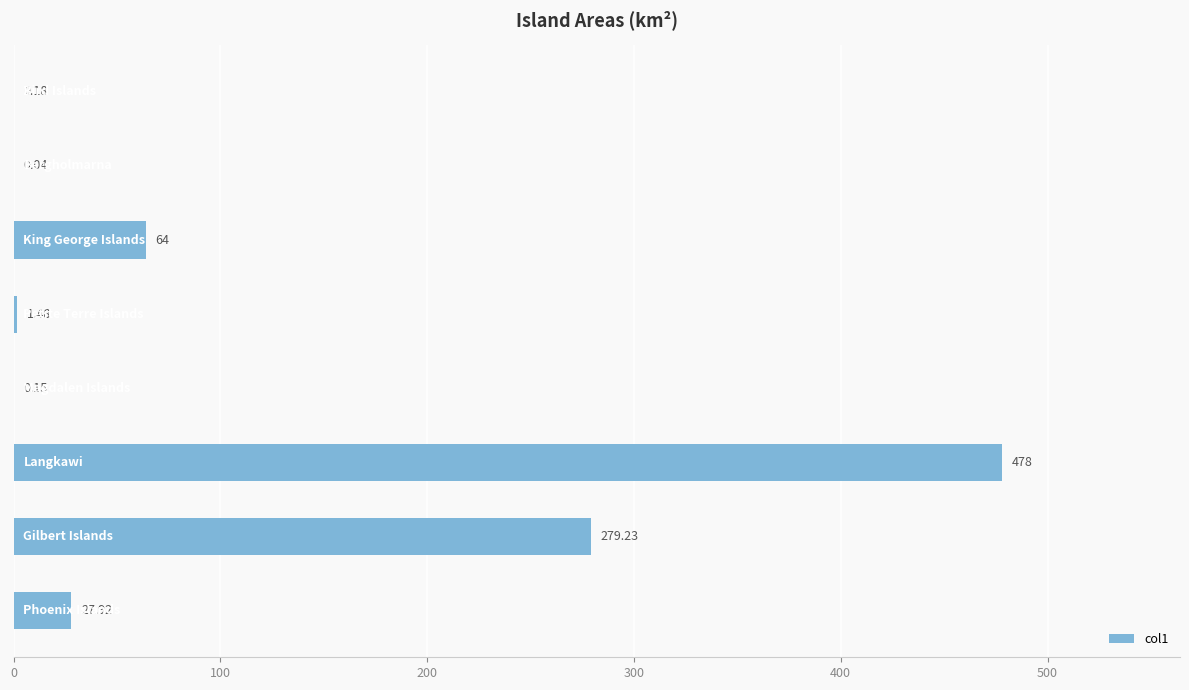

How many data points are above 27?

4